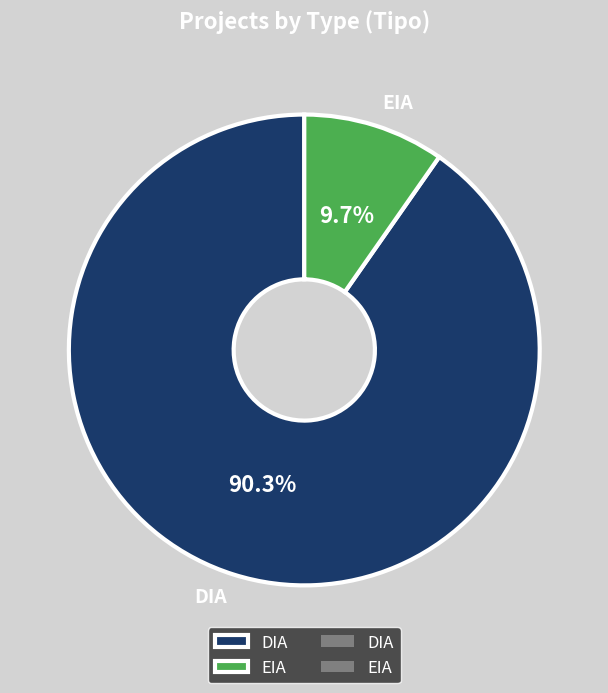

Is EIA the majority of the pie?

No